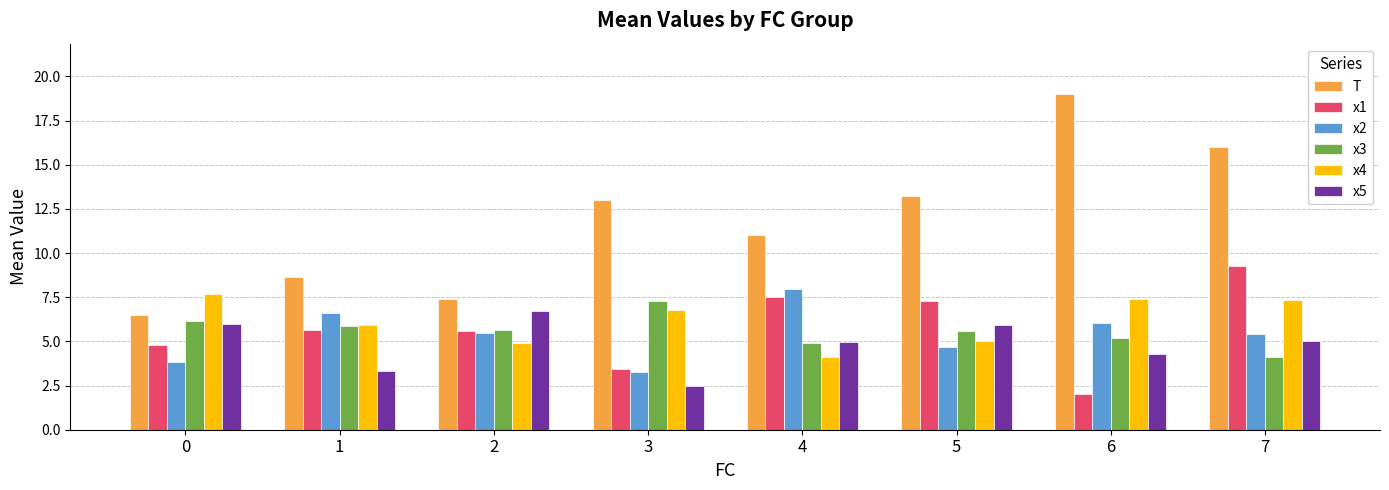

At which label does x4 reach its minimum?

4